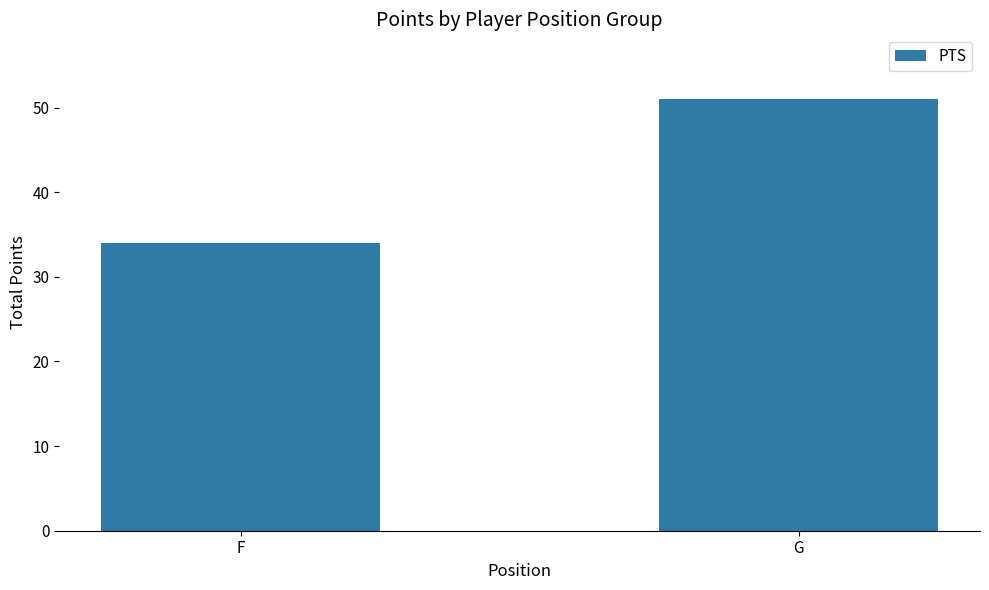

How many bars are there in total?

2